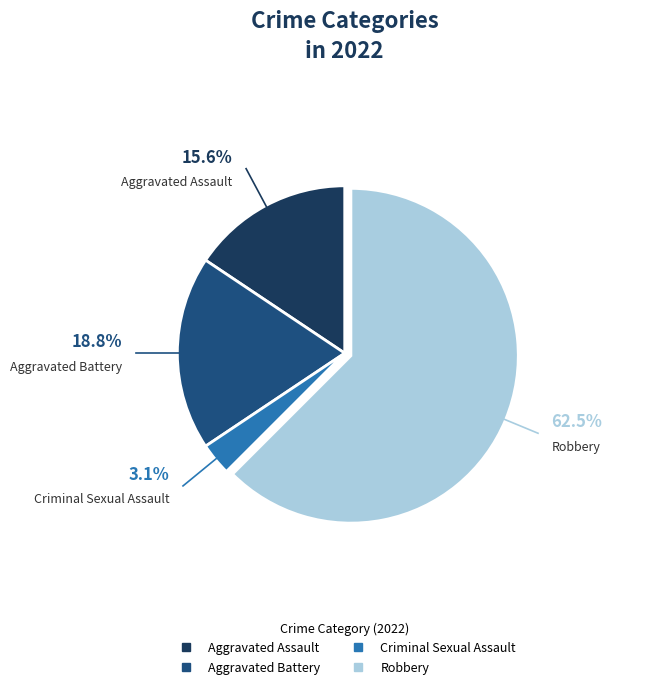

Is there a majority slice in this chart?

Yes